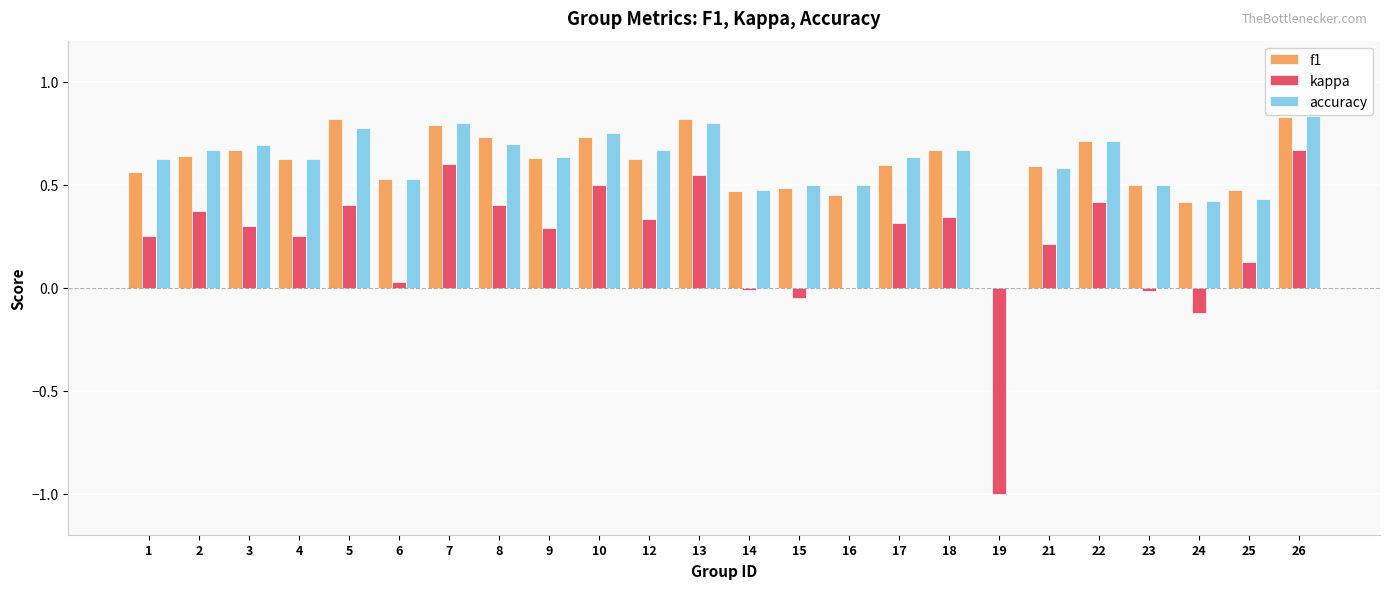

Between 1 and 22, which series saw the biggest shift?

kappa